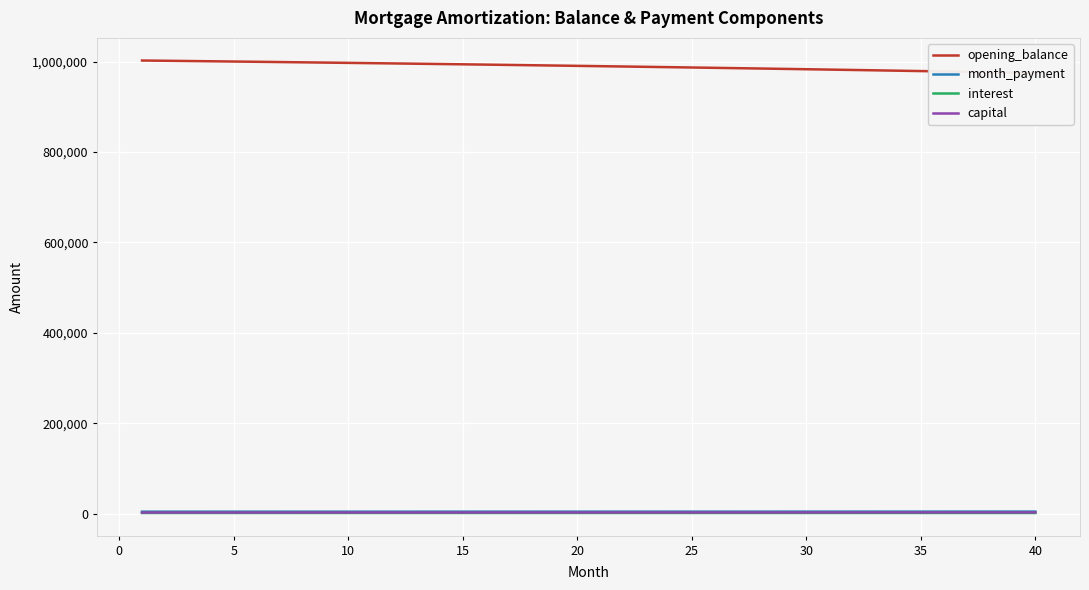

What are all the series names shown in the legend?

opening_balance, month_payment, interest, capital